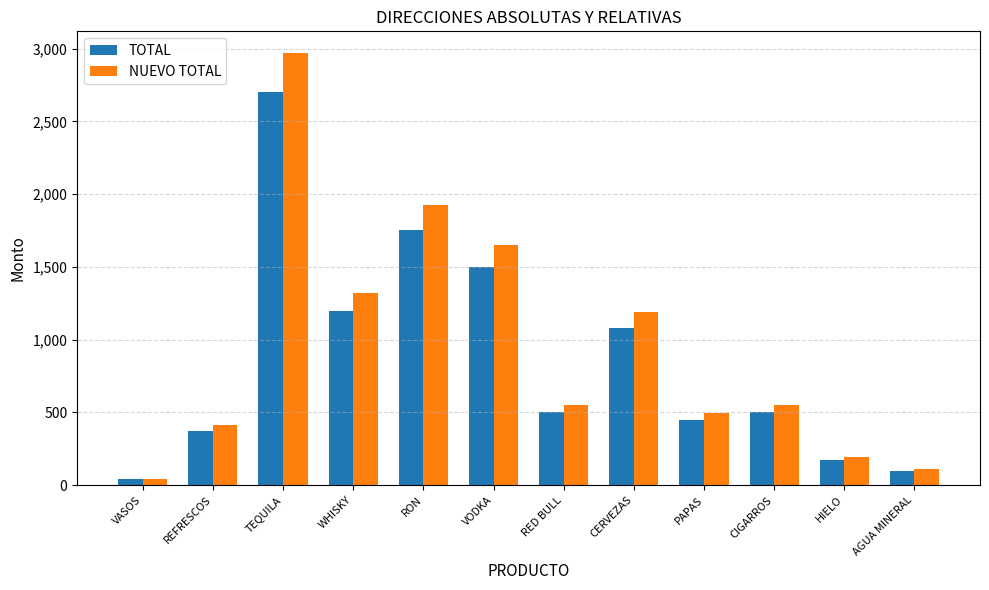

Rank the series by their maximum value, from lowest to highest.

TOTAL, NUEVO TOTAL